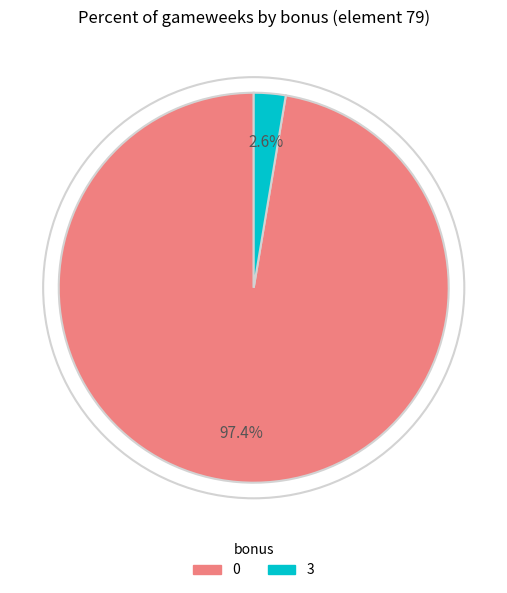

Rank the categories by value from lowest to highest.

3, 0